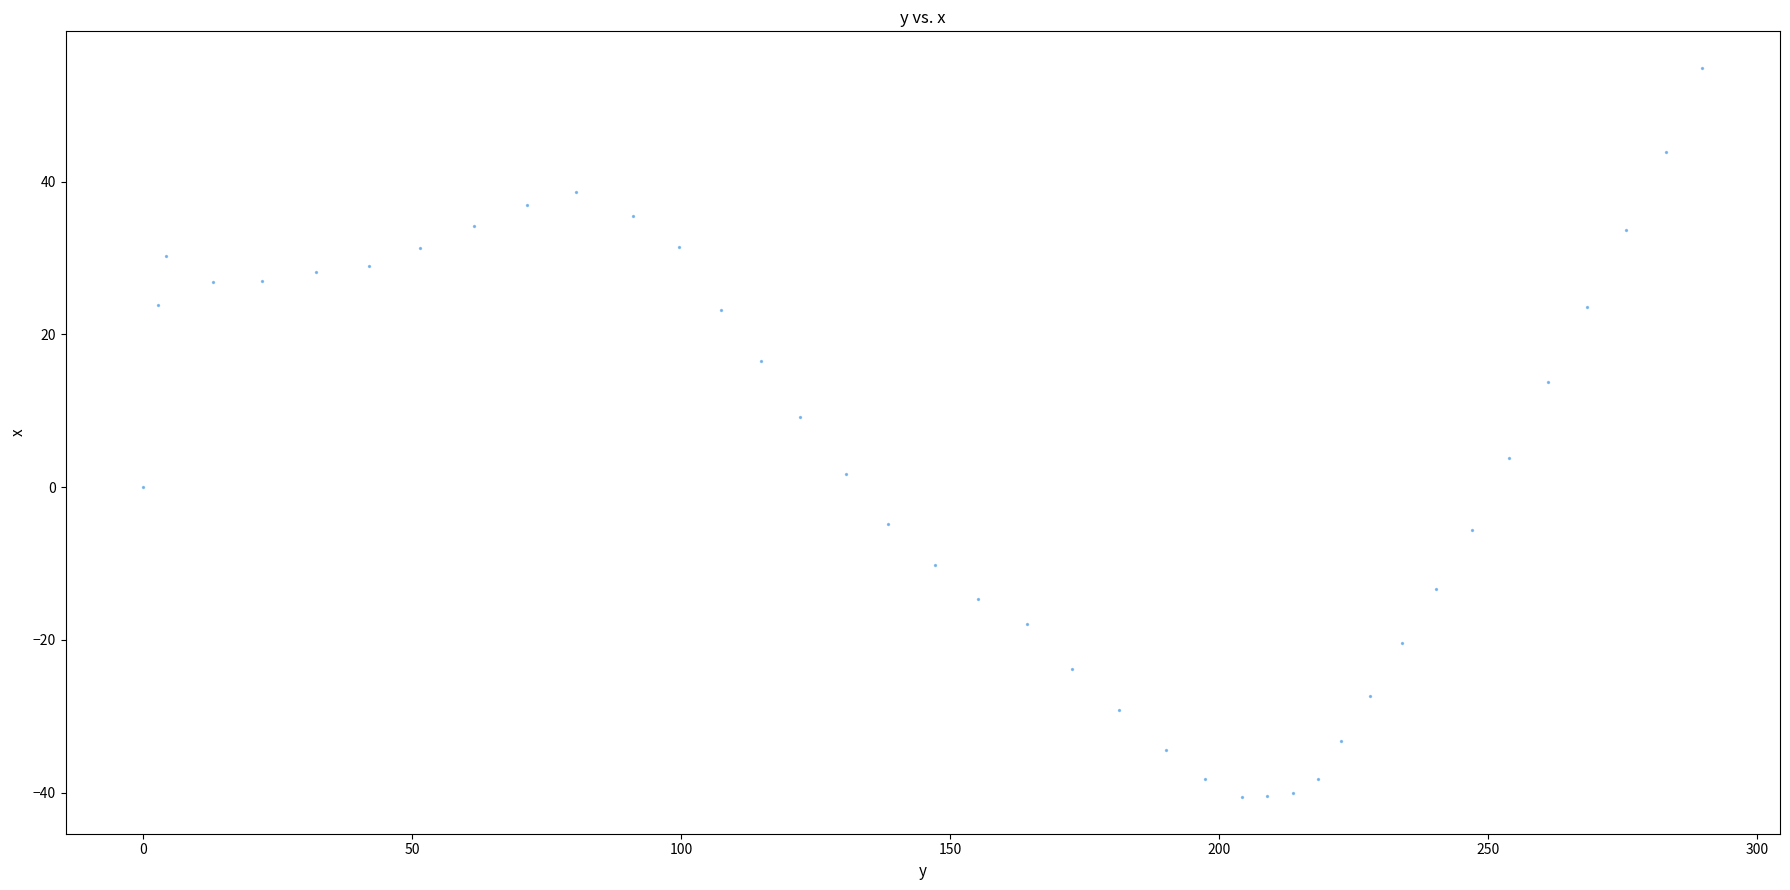

What is the range of X values (max minus min)?

289.8